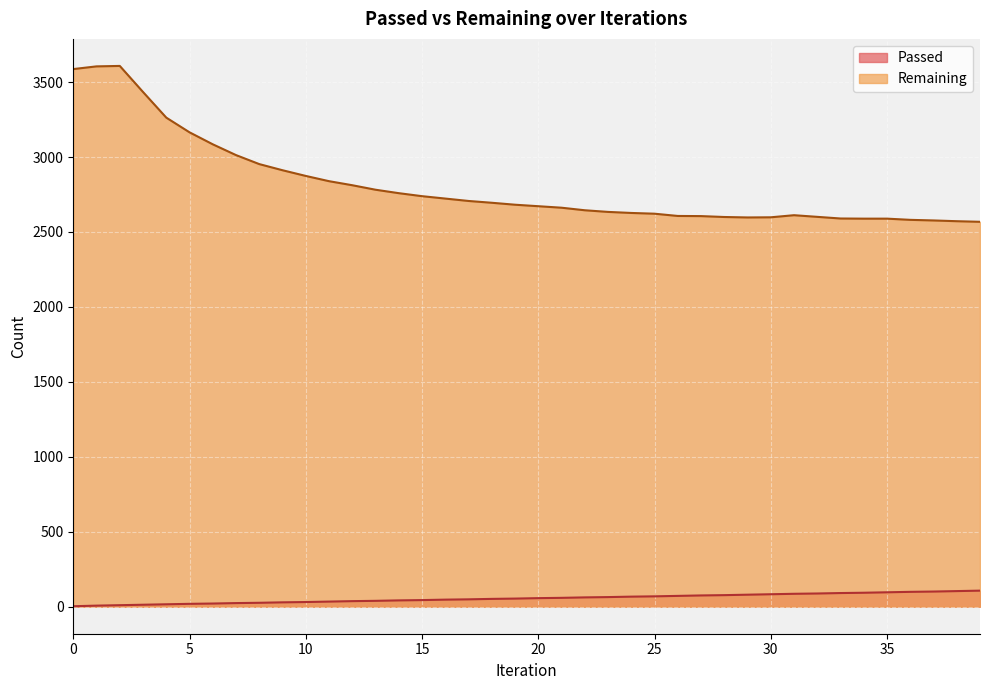

True or false: Passed and Remaining cross at least once.

False